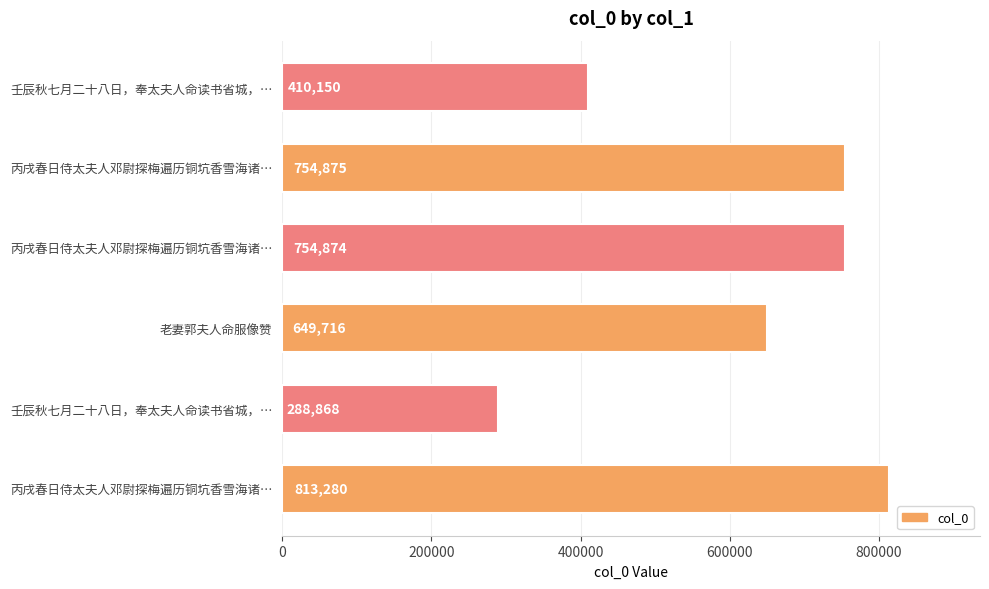

Count the number of categories in the chart.

6